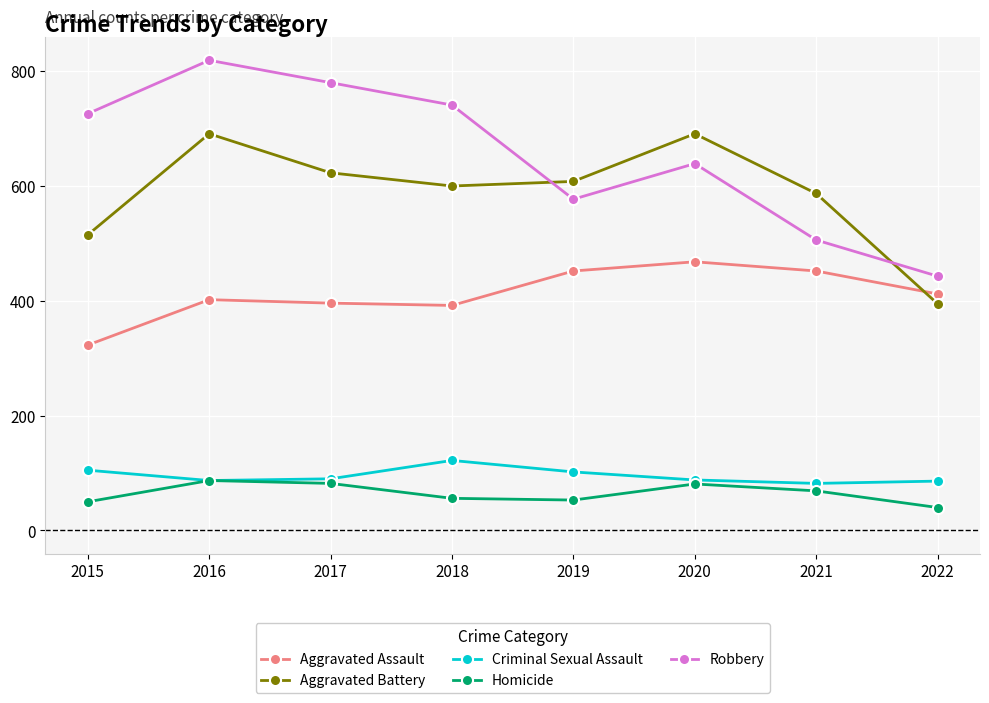

The Robbery series shows 220 at 2015. True or false?

False